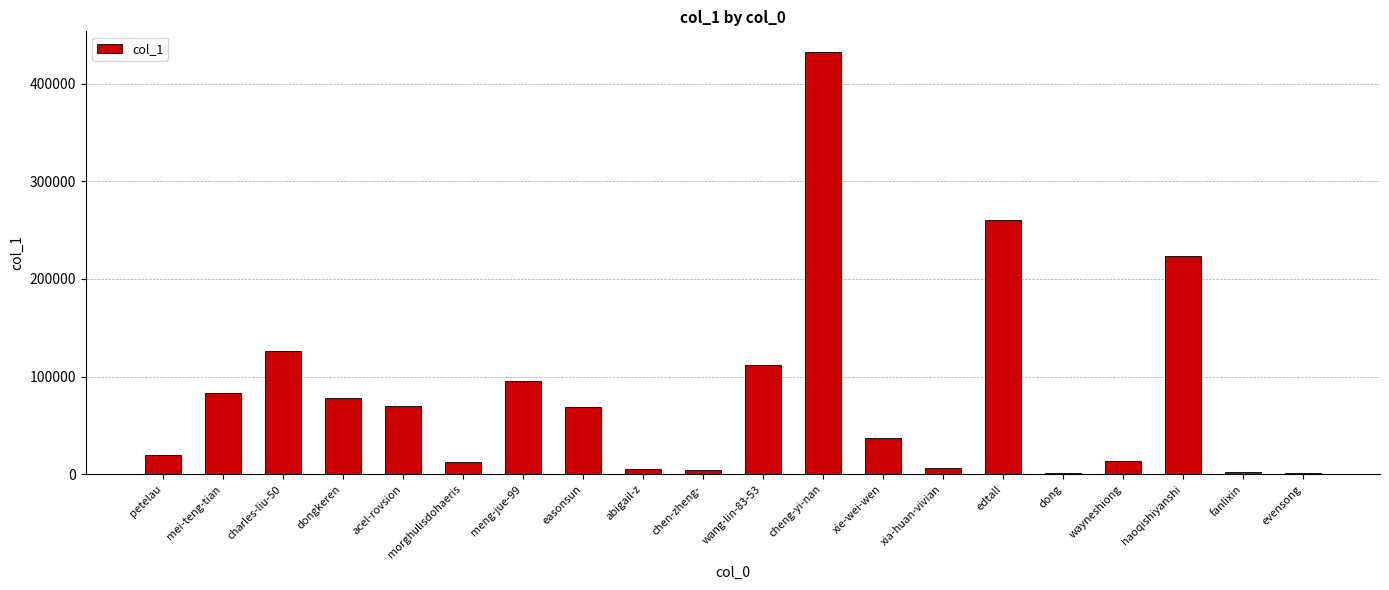

What is the ratio of the value at haoqishiyanshi to the value at mei-teng-tian?

2.7